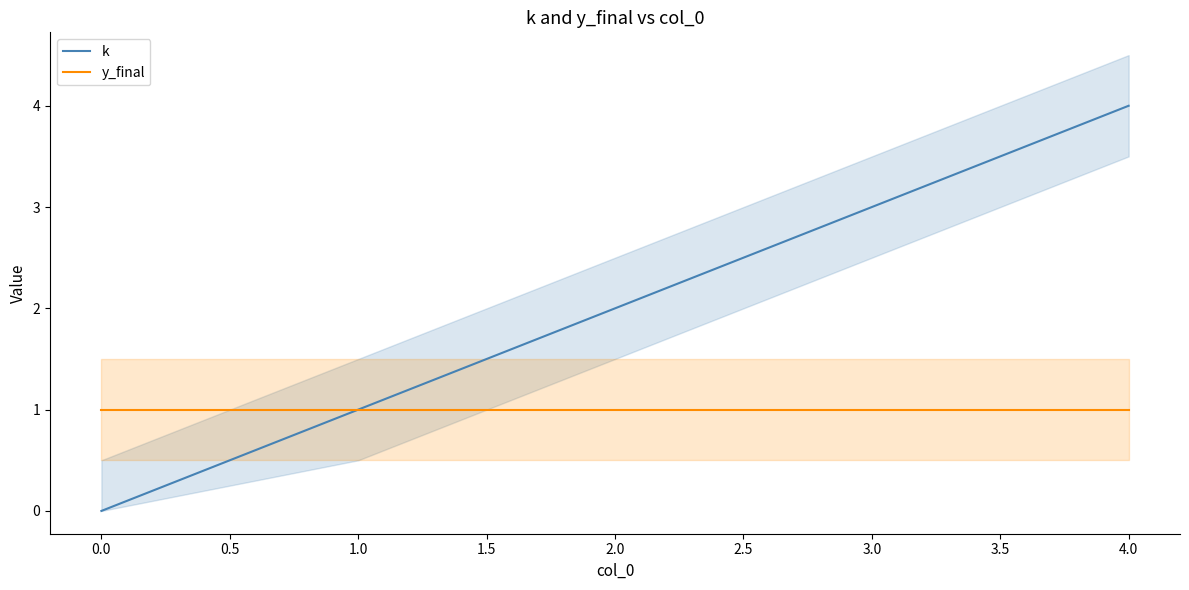

List the series in order of their overall mean, highest first.

k, y_final